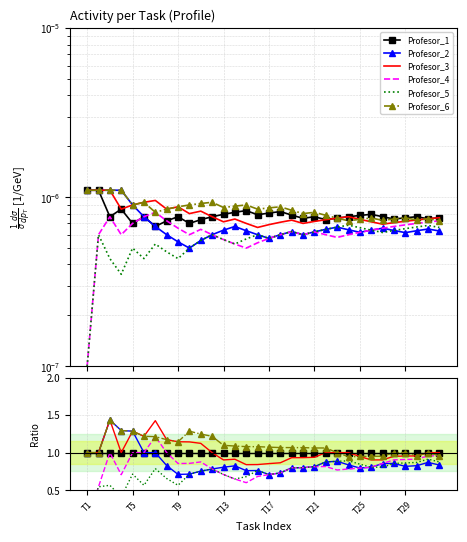

What is the approximate value of Profesor_6 at 26?

1.0